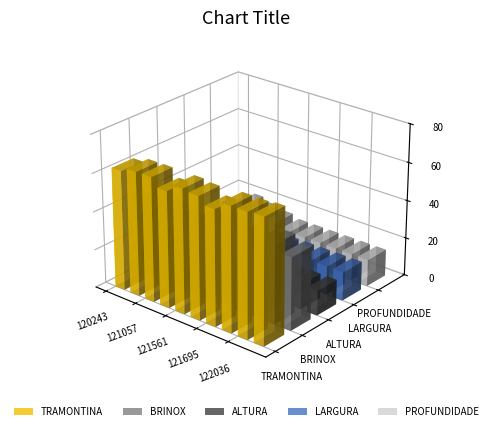

What are all the series names shown in the legend?

TRAMONTINA, BRINOX, ALTURA, LARGURA, PROFUNDIDADE